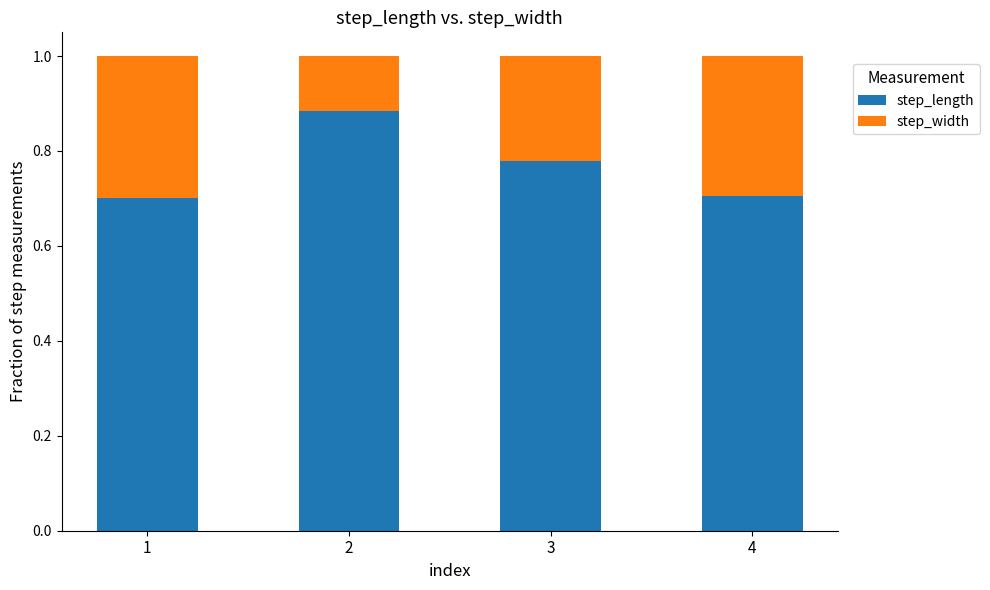

What value does the step_length series have at 4?

0.7